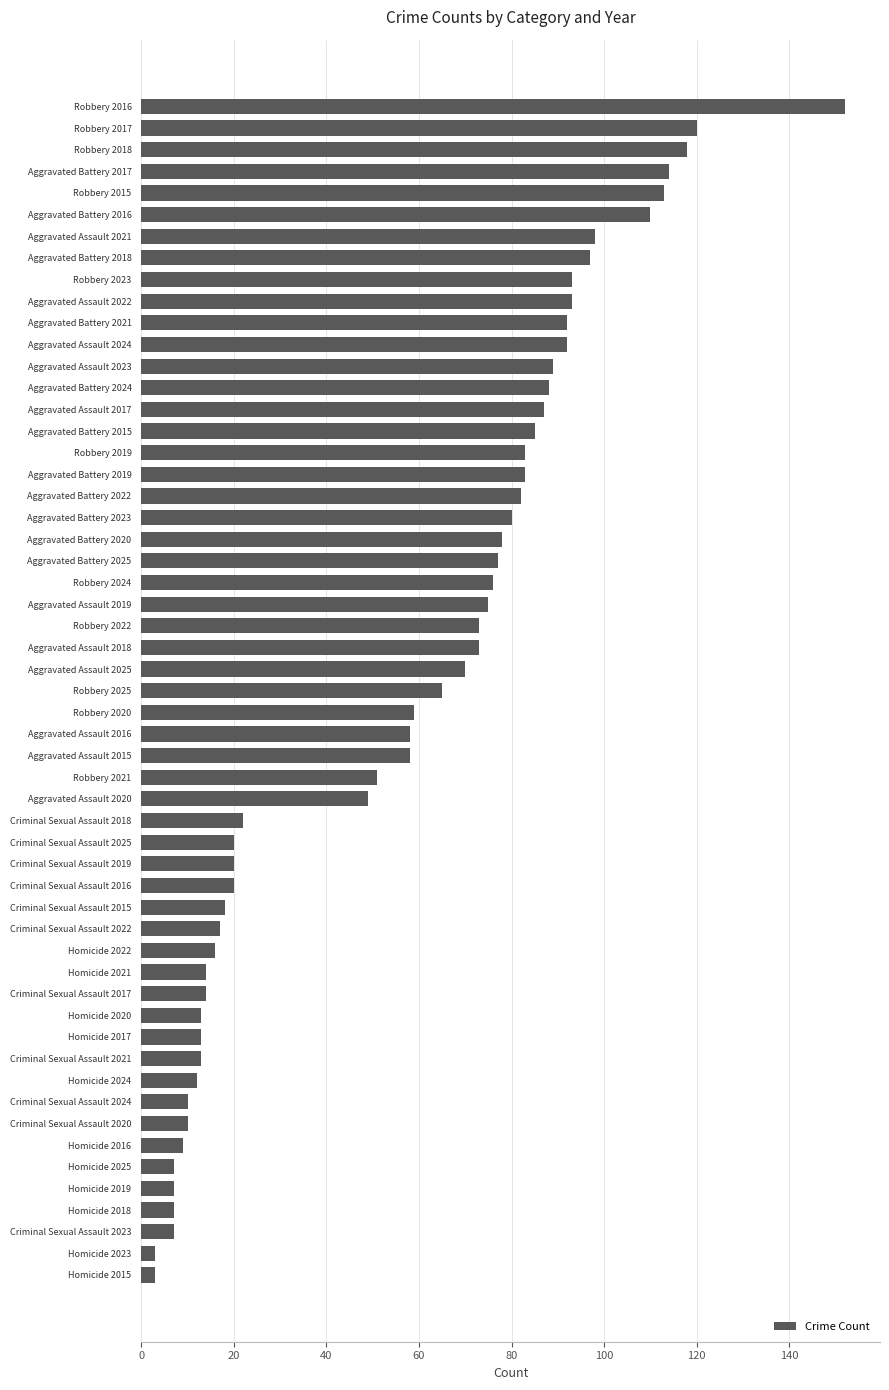

Which category has the highest value across all series?

Robbery 2016